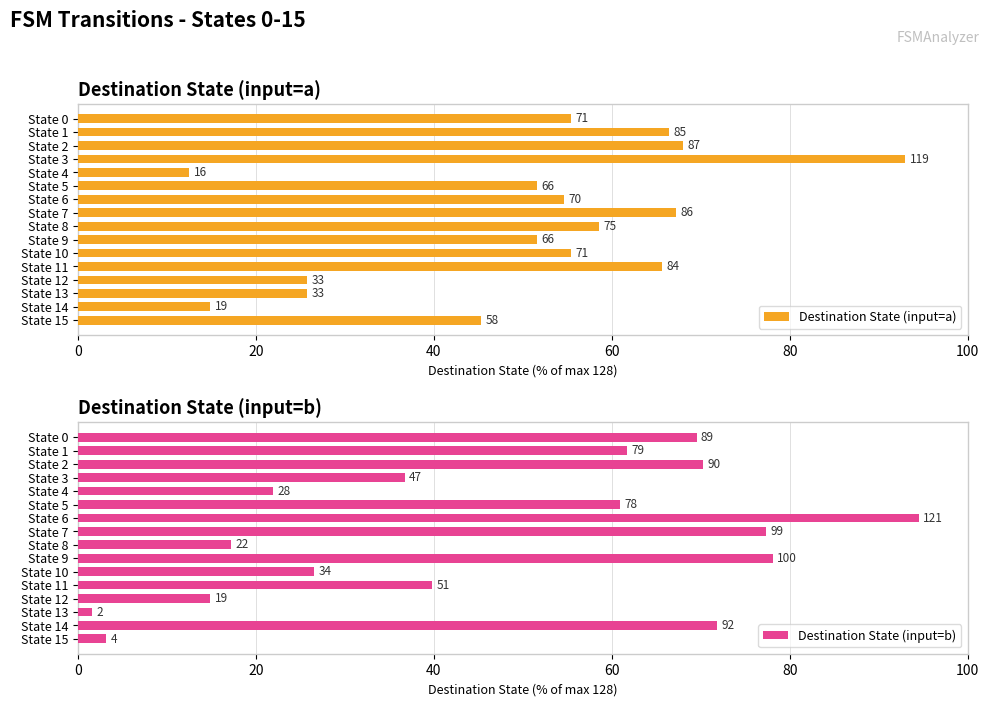

What are all the series names shown in the legend?

Destination State (input=a), Destination State (input=b)